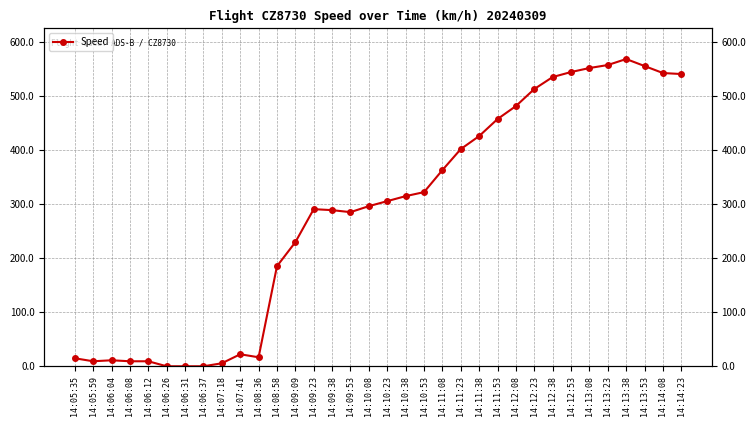

Count the number of categories in the chart.

34